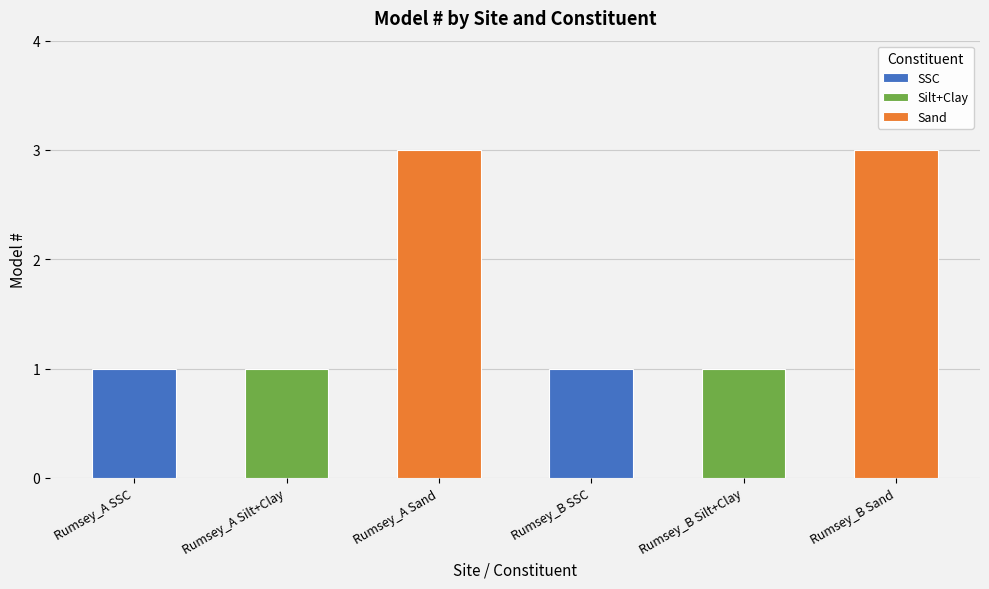

What is the sum of the values at Rumsey_B Sand and Rumsey_A Sand?

6